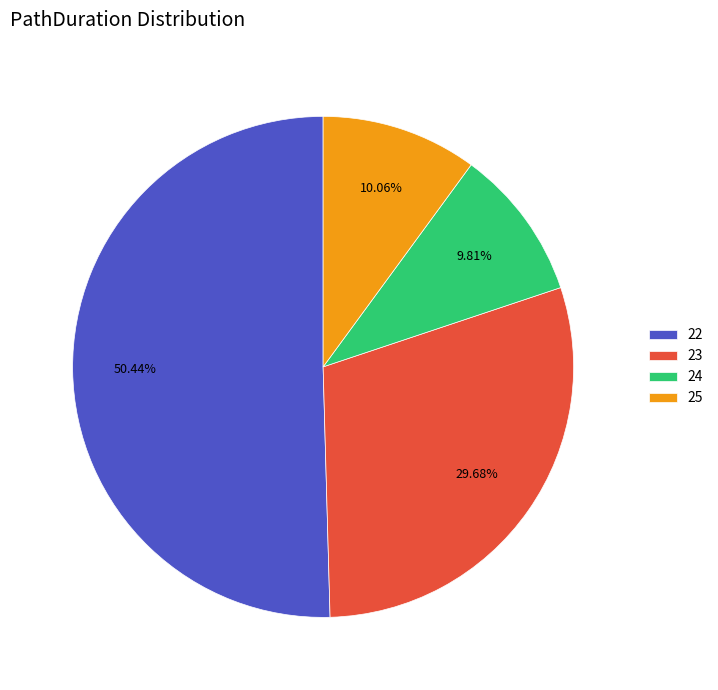

How many slices are in this pie chart?

4